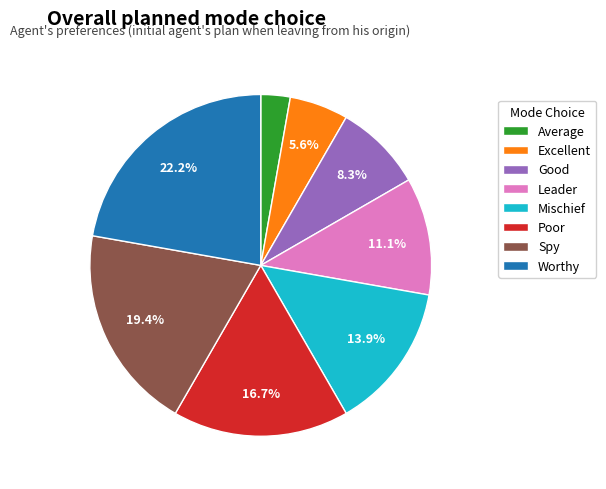

The Poor slice represents 31% of the pie. True or false?

False